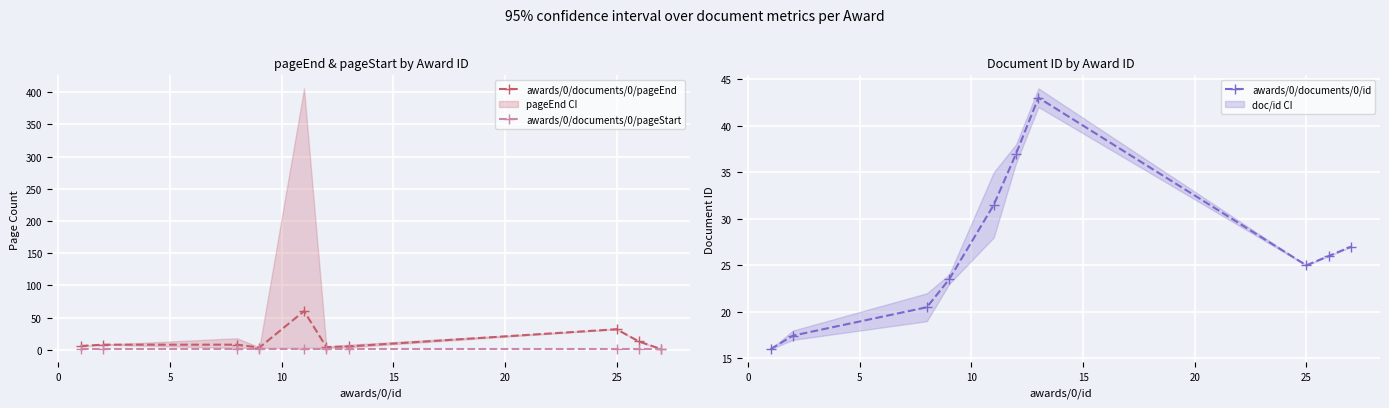

What is the value of the awards/0/documents/0/pageEnd point at the 5th from the left?

60.1